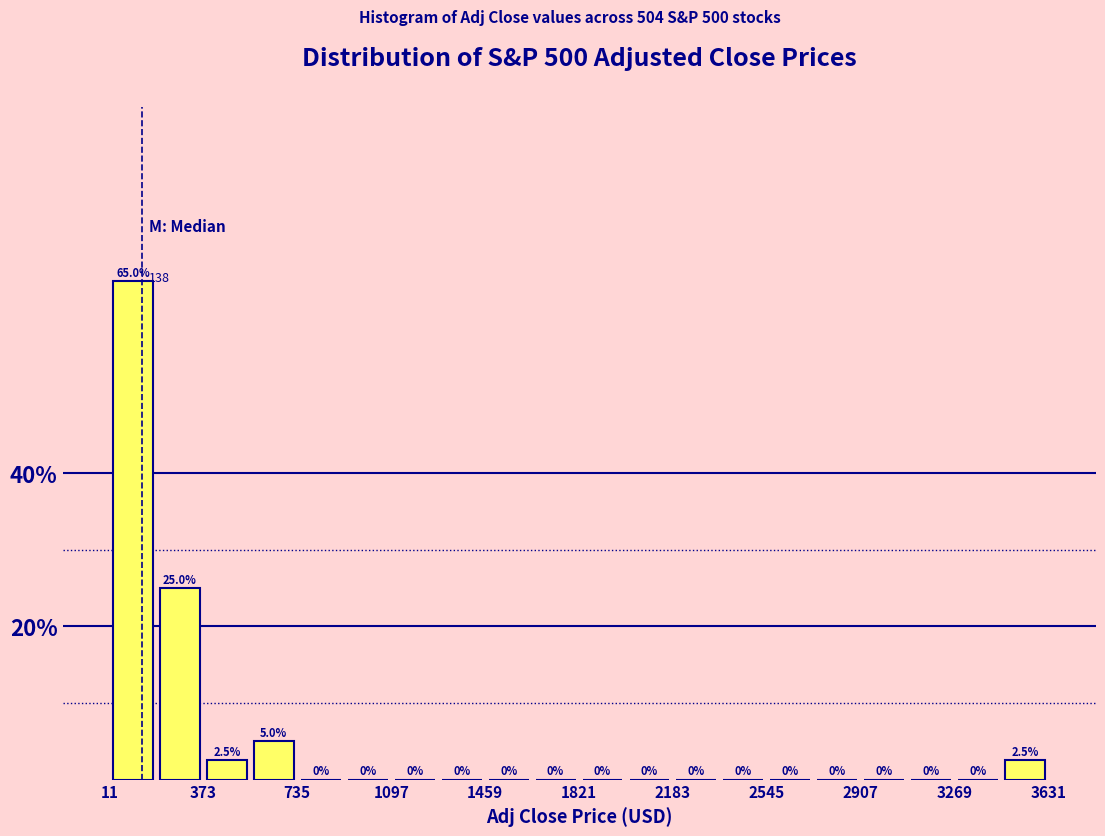

Read against the x-axis, roughly where is the centre of the tallest bar?

100